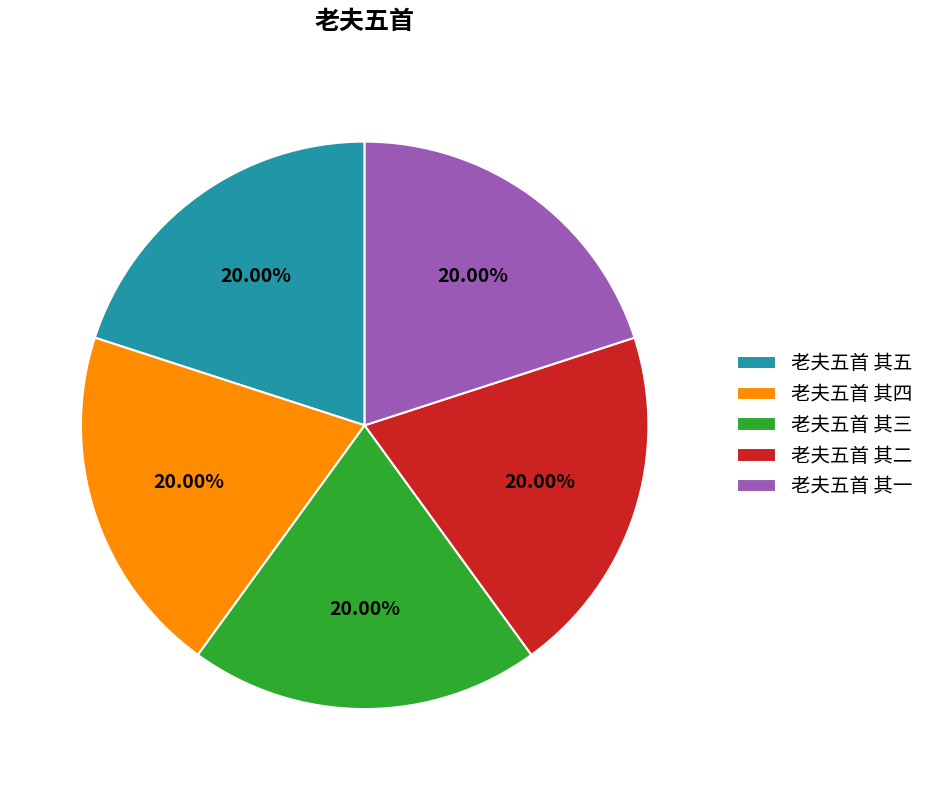

What is the ratio of the value at 老夫五首 其五 to the value at 老夫五首 其二?

1.0